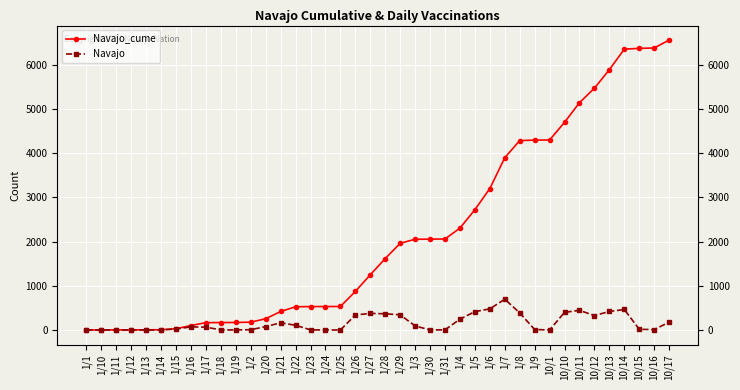

What is the difference between the Navajo values at 10/12 and 1/11?

326